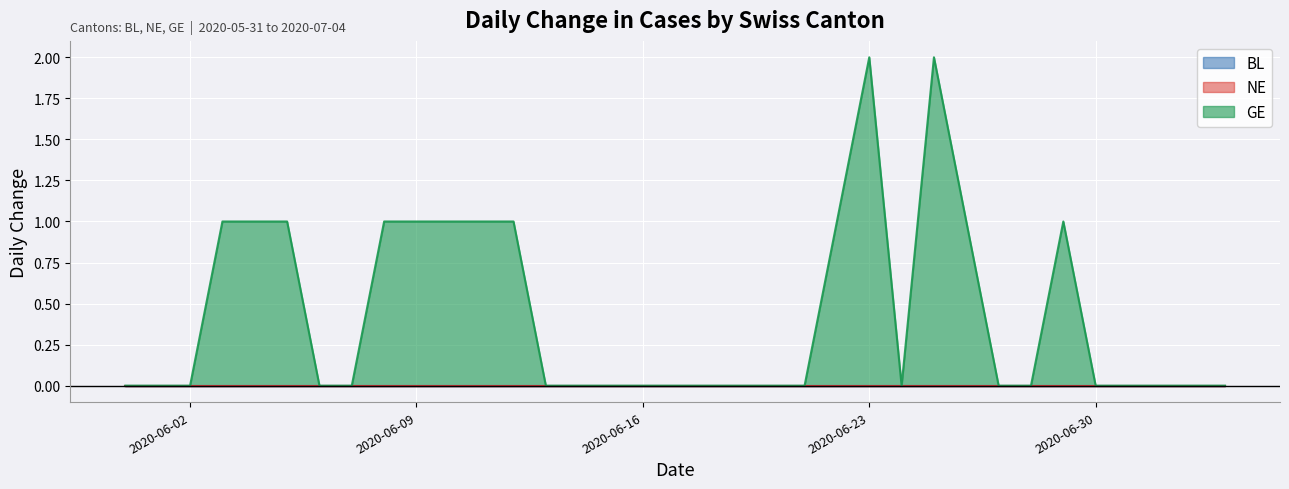

What are all the series names shown in the legend?

BL, NE, GE